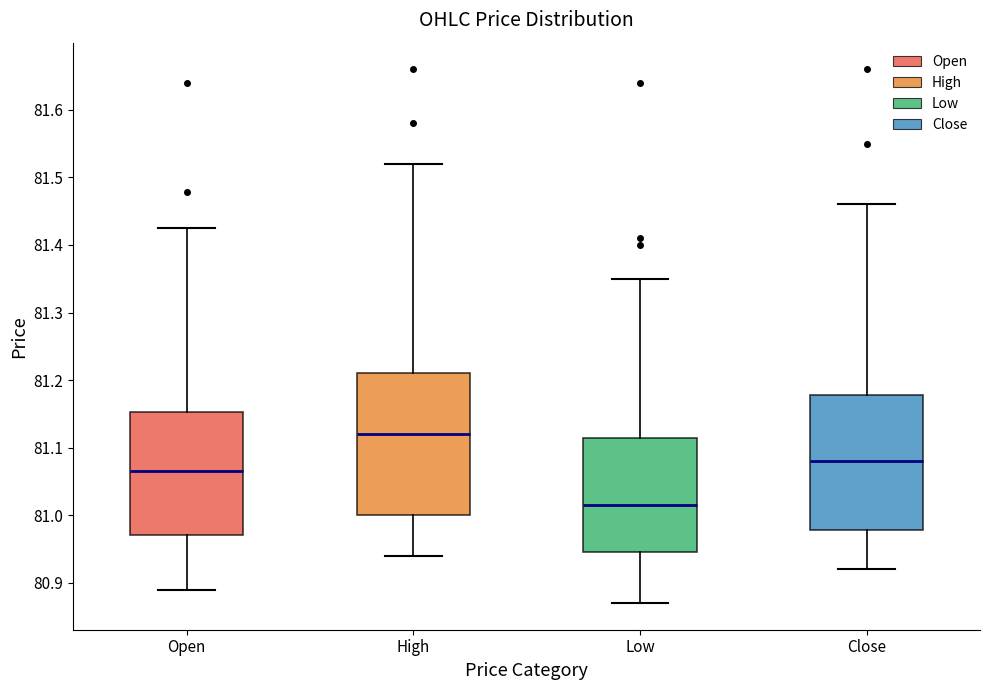

Reading left to right, transcribe this box plot: for each box, give where its median line is, the range the box spans, and where its two whiskers end, as read against the y-axis. The values are not printed on the chart, so give them approximately, as read against the axis.

Open: median 81.07, box 80.97 to 81.15, whiskers 80.89 to 81.43
High: median 81.12, box 81.00 to 81.21, whiskers 80.94 to 81.52
Low: median 81.02, box 80.95 to 81.12, whiskers 80.87 to 81.35
Close: median 81.08, box 80.98 to 81.18, whiskers 80.92 to 81.46